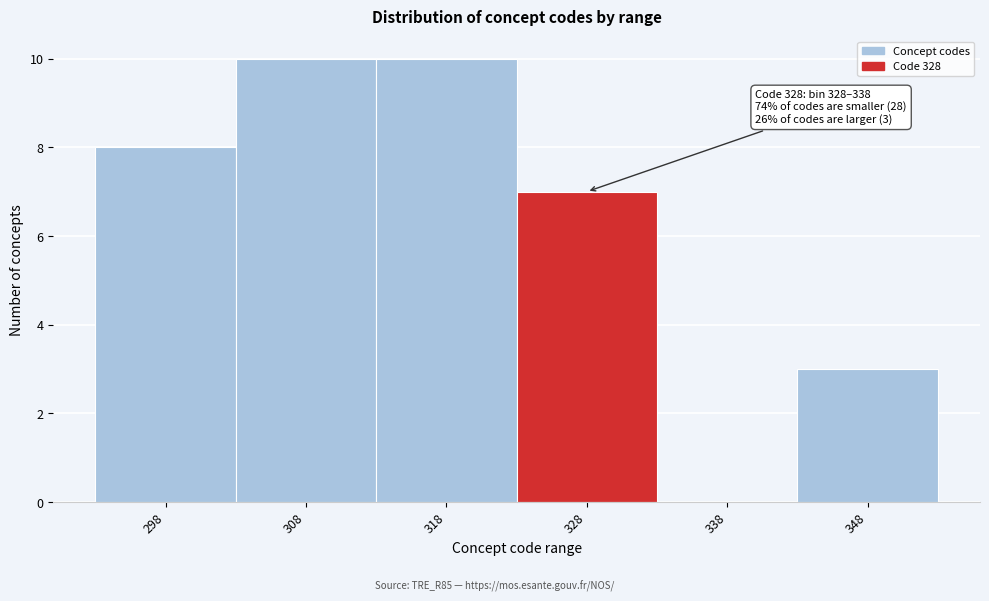

Reading left to right, transcribe all the data shown in this chart.

298=8	308=10	318=10	328=7	338=0	348=3